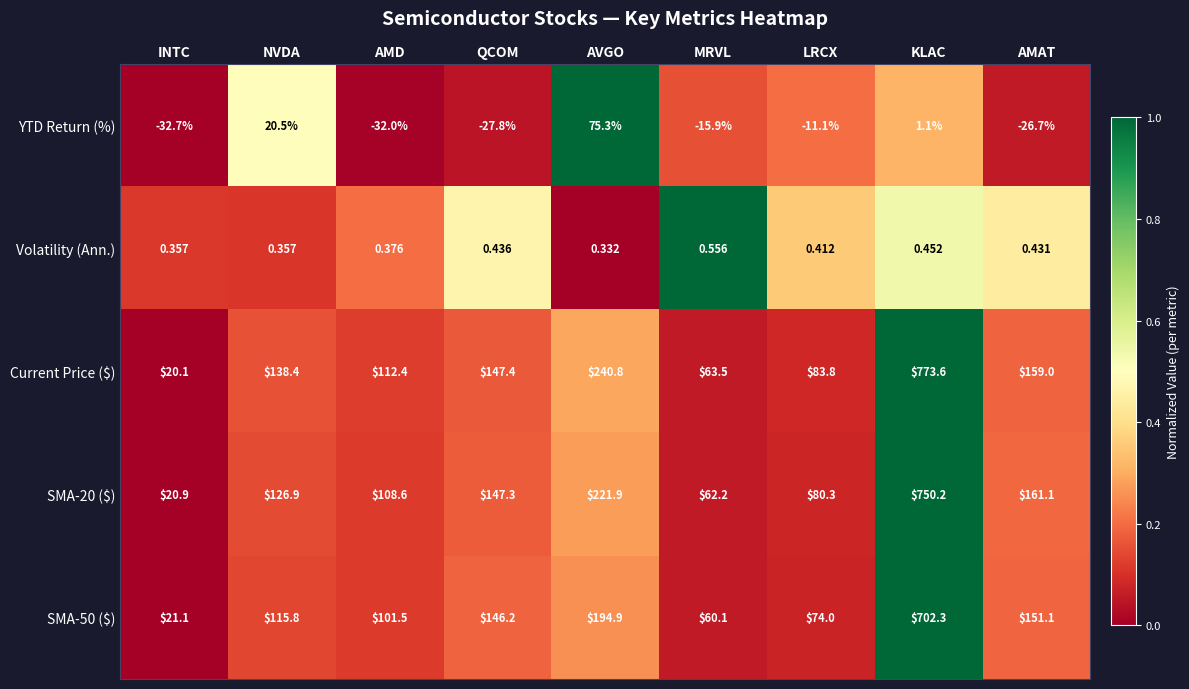

Where does the SMA-20 ($) series first go above 126?

NVDA